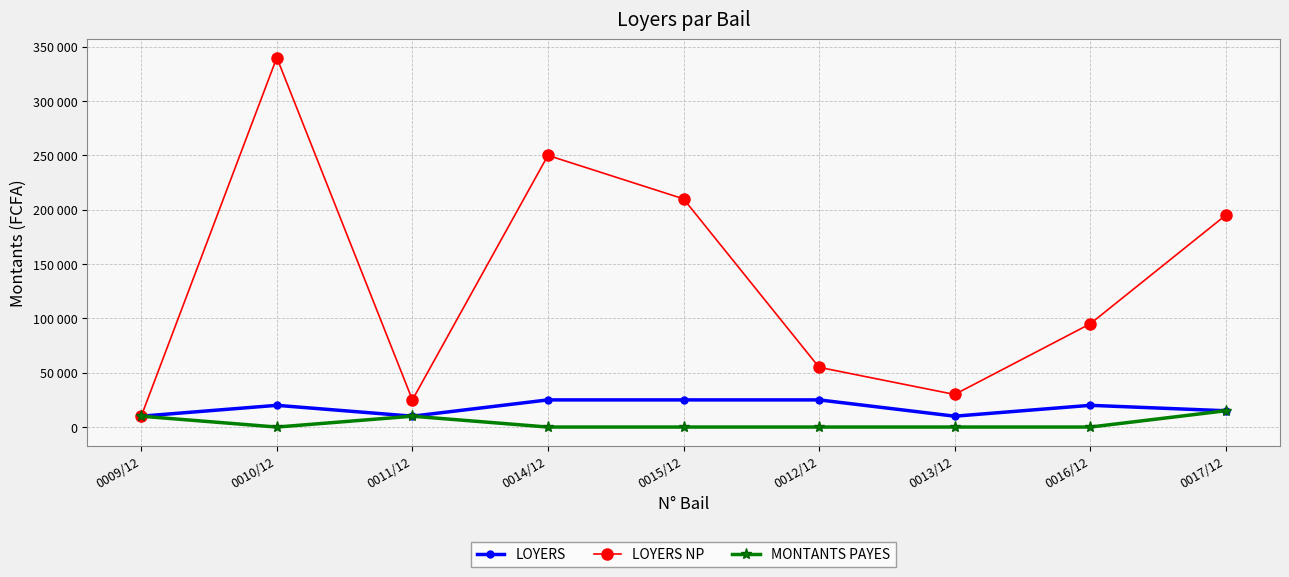

Is it true that LOYERS NP equals 85648 at 0015/12?

False